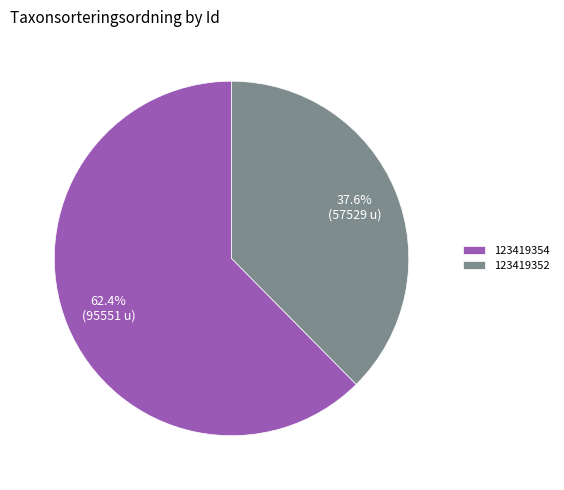

True or false: 123419354 accounts for 62% of the total.

True